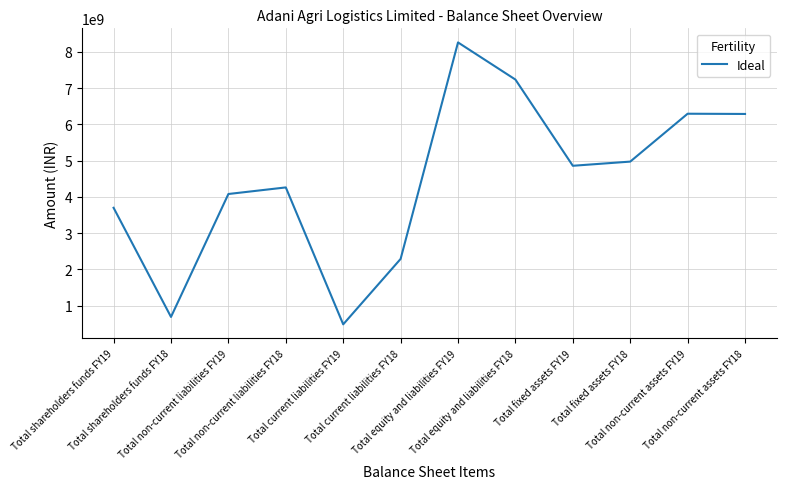

What is the maximum value shown in the chart?

8257049000